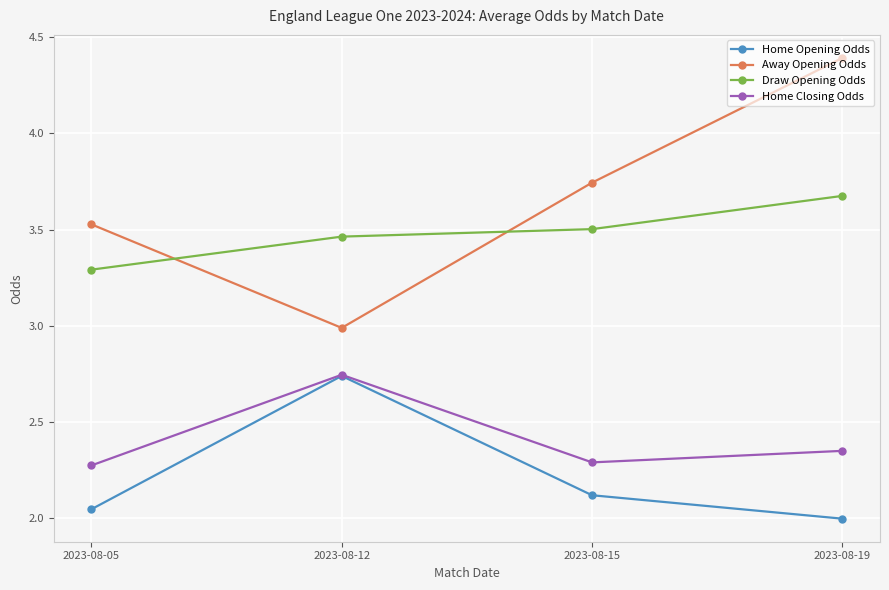

True or false: Home Opening Odds and Draw Opening Odds cross at least once.

False